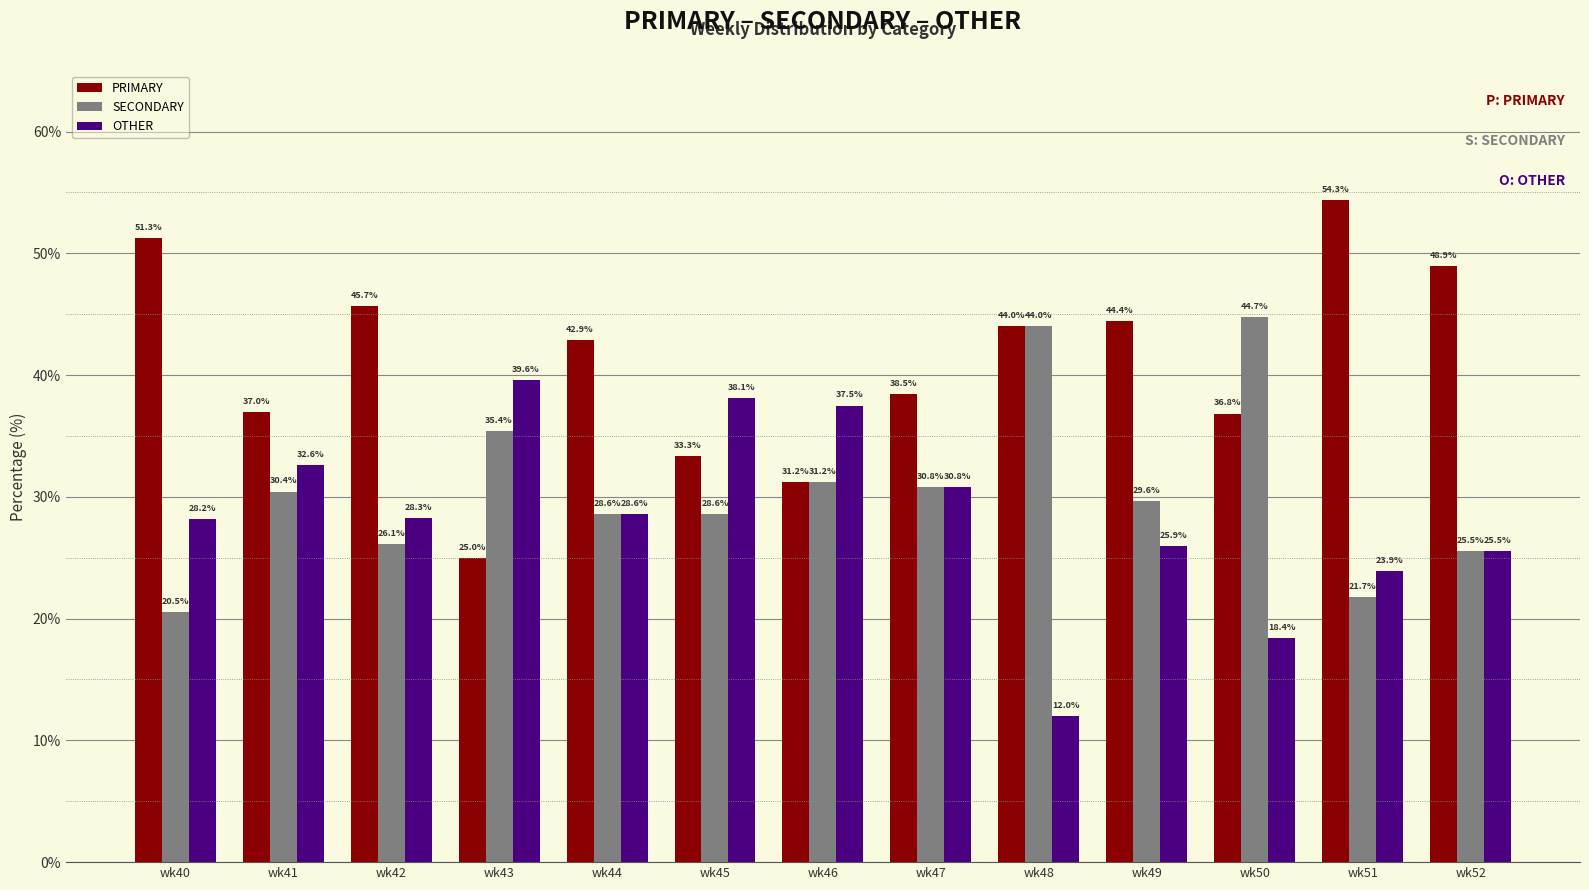

Between wk41 and wk48, which series saw the biggest shift?

OTHER